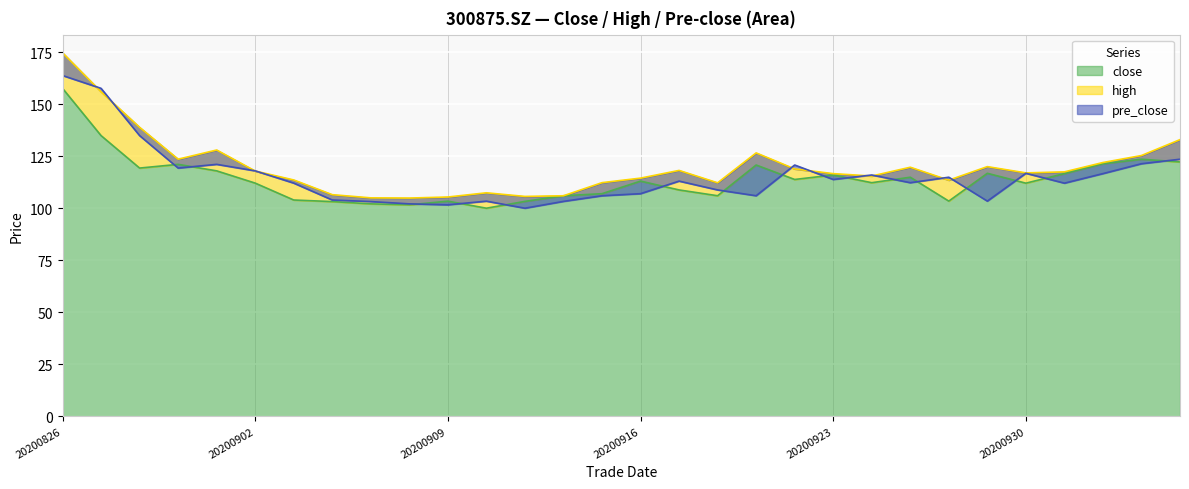

True or false: close has more than 0 interior local peaks.

True